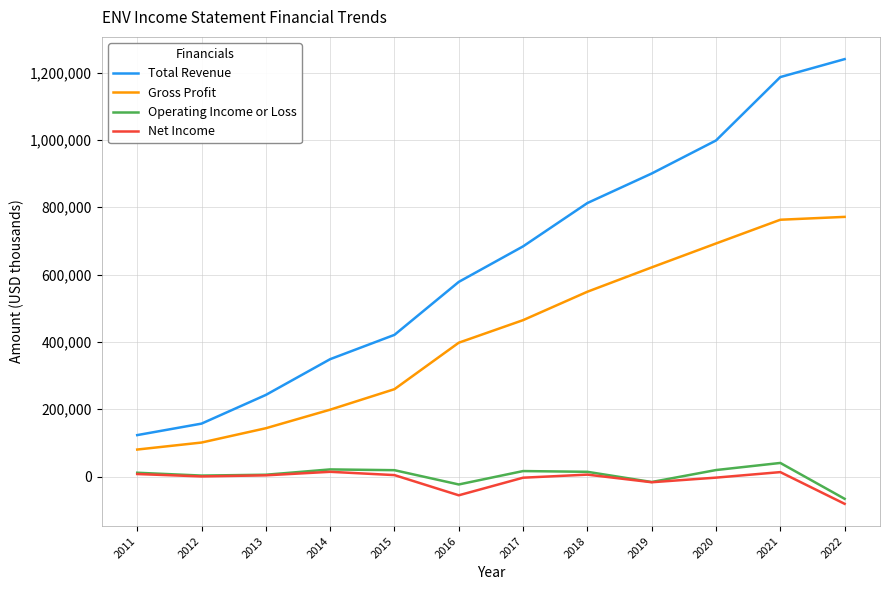

Which category has the highest value across all series?

2022